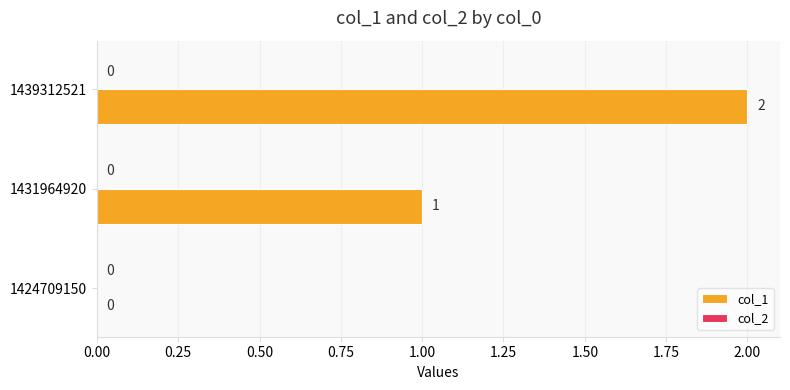

What is the change in value from 1424709150 to 1439312521?

+2